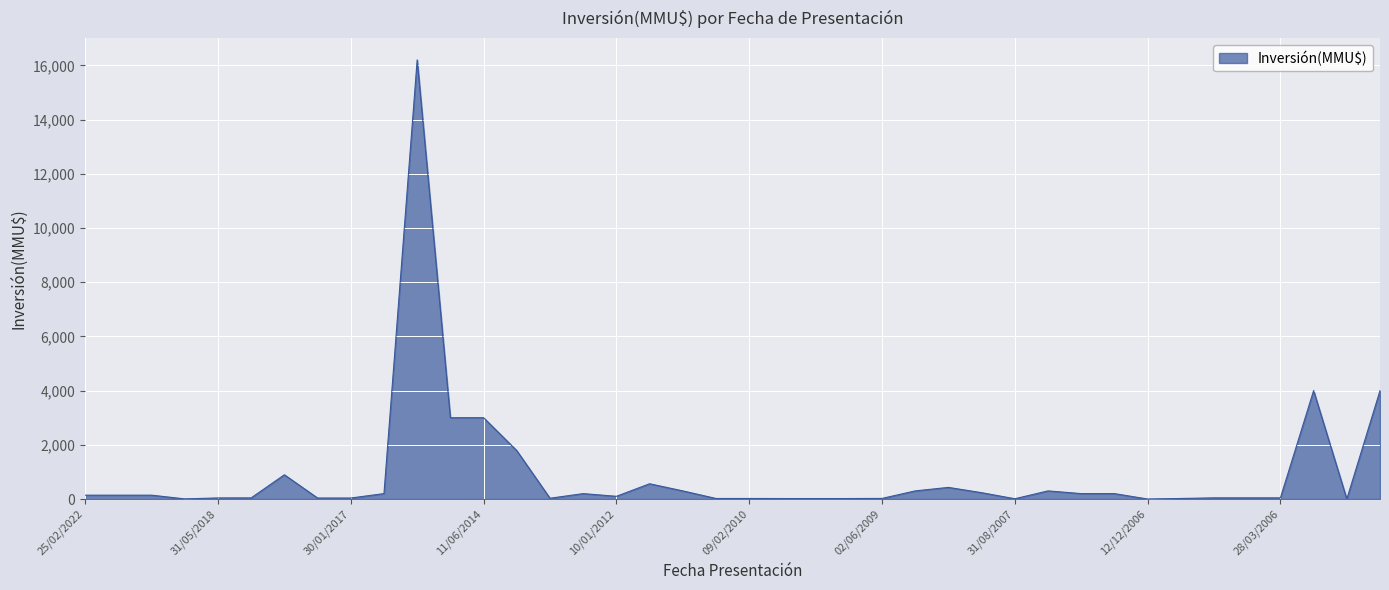

What is the difference between the maximum and minimum values?

16200